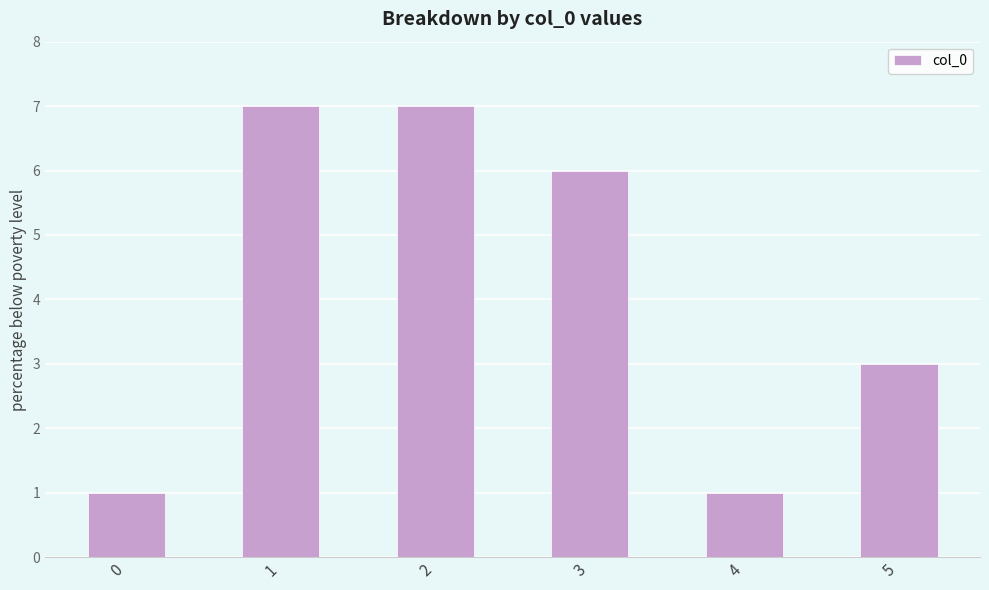

What is the smallest value displayed?

1